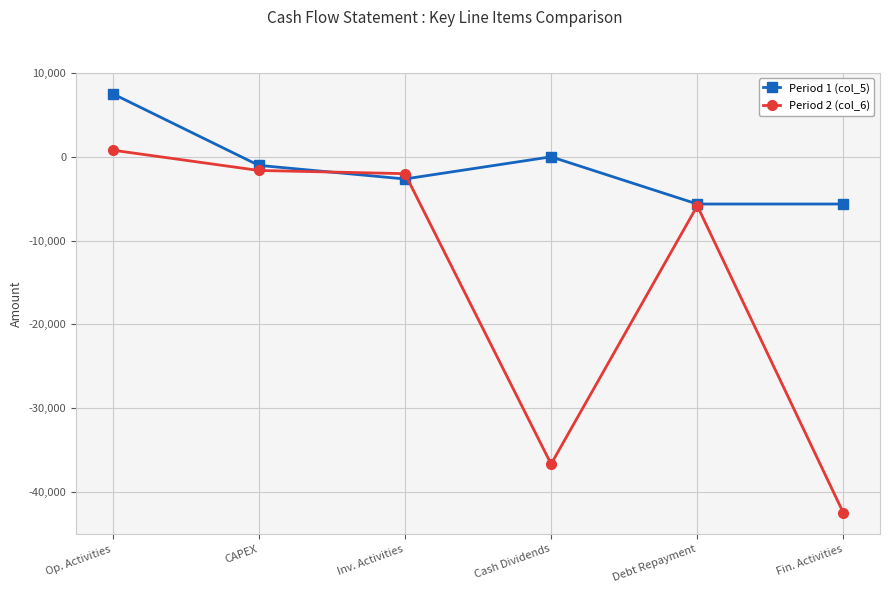

How many distinct data groups are displayed?

2